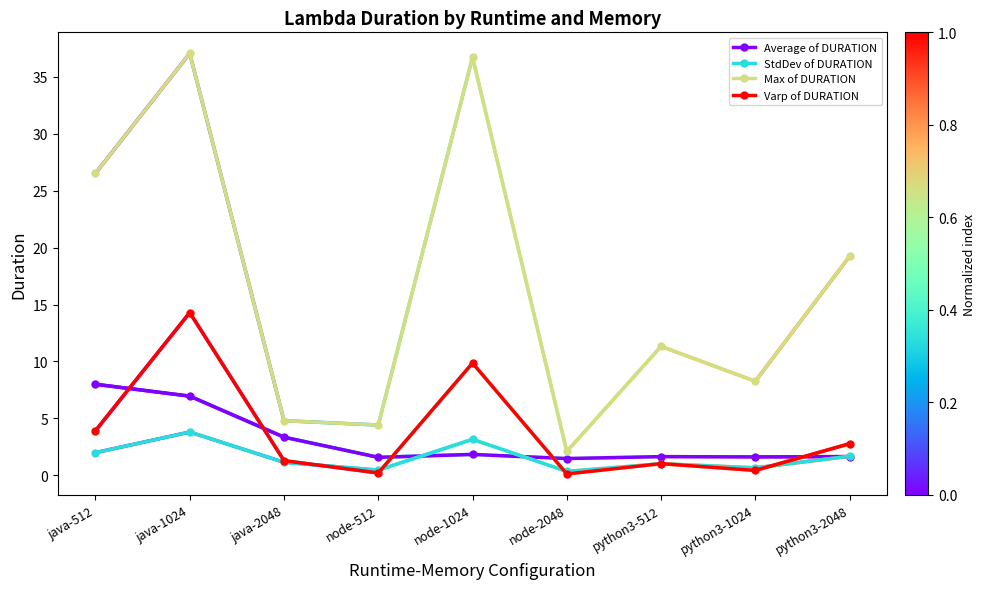

True or false: Varp of DURATION has a value of 14.3 at java-1024.

True